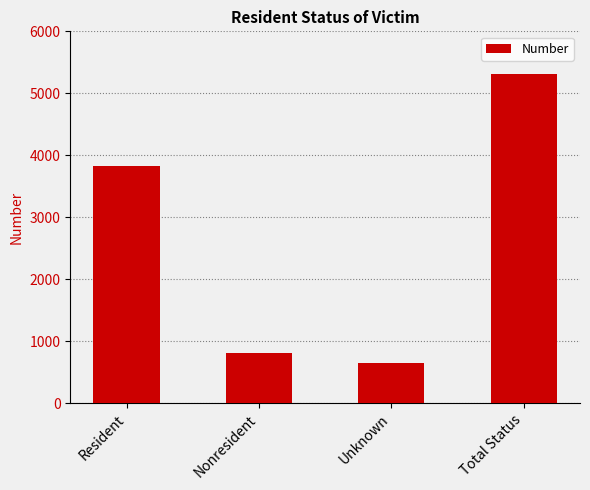

How many bars are there in total?

4